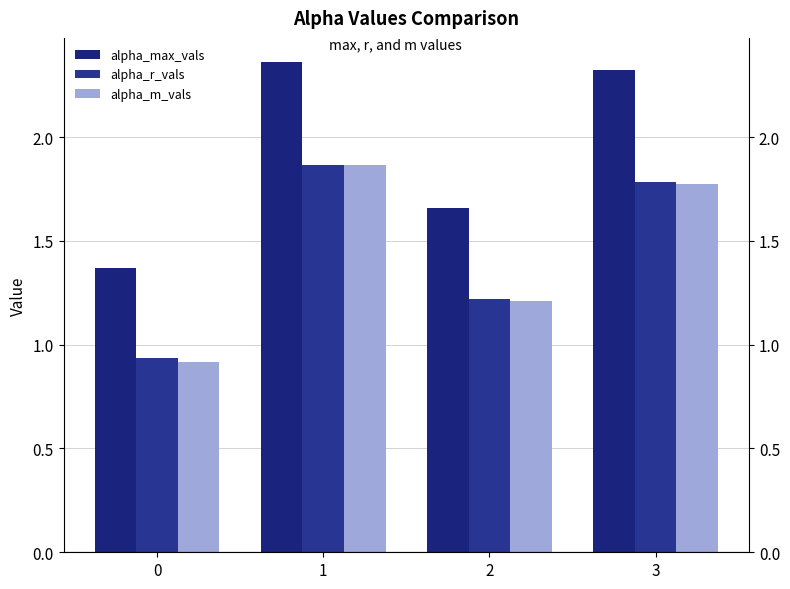

What is the average value of the alpha_r_vals series?

1.5